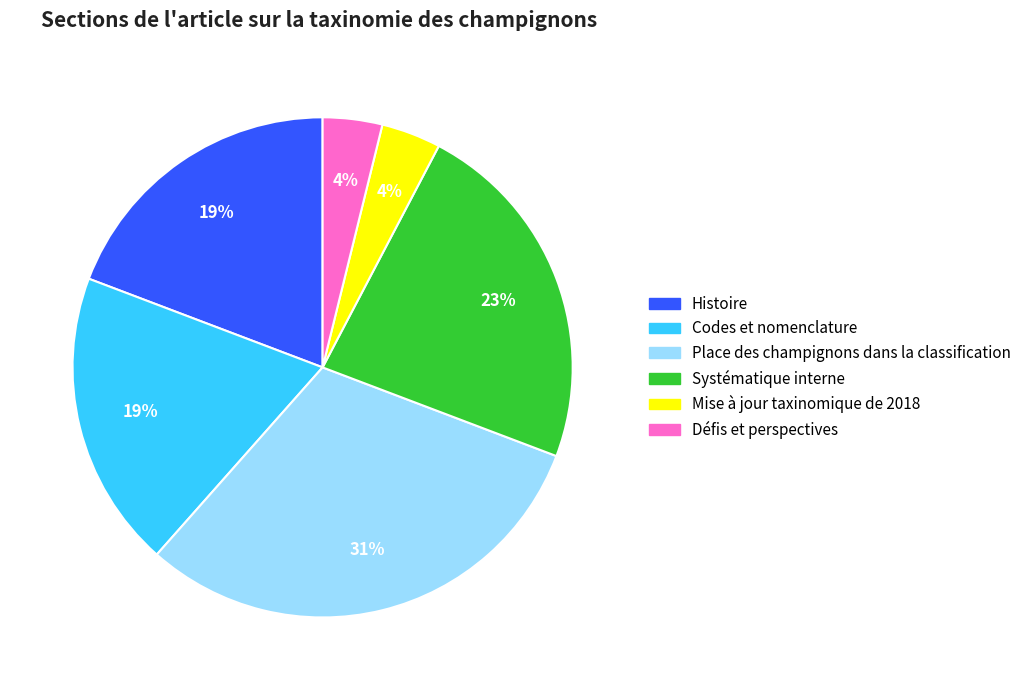

Is the sum of Place des champignons dans la classification and Mise à jour taxinomique de 2018 greater than half?

No